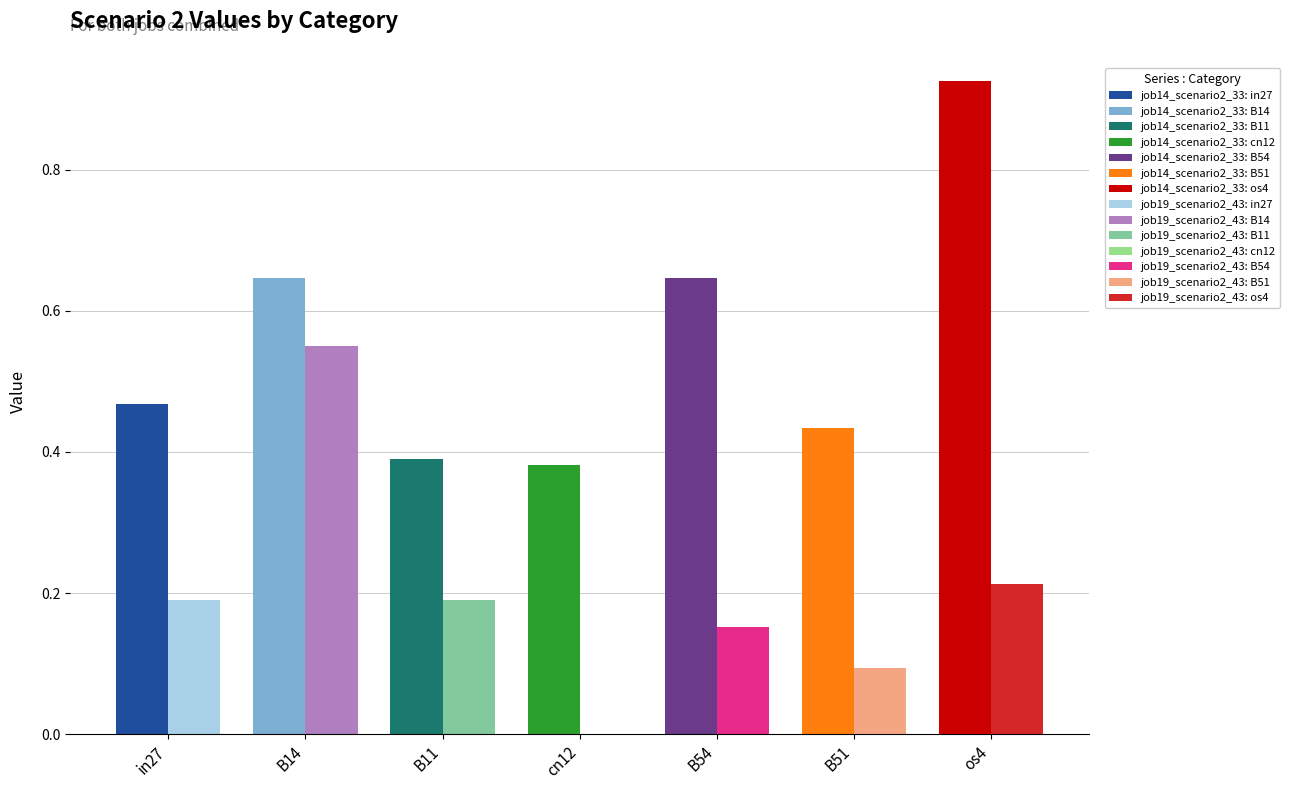

Reading left to right, list all the values displayed in this chart.

job14_scenario2_33: in27=0.5	B14=0.6	B11=0.4	cn12=0.4	B54=0.6	B51=0.4	os4=0.9
job19_scenario2_43: in27=0.2	B14=0.6	B11=0.2	cn12=0.0	B54=0.2	B51=0.1	os4=0.2